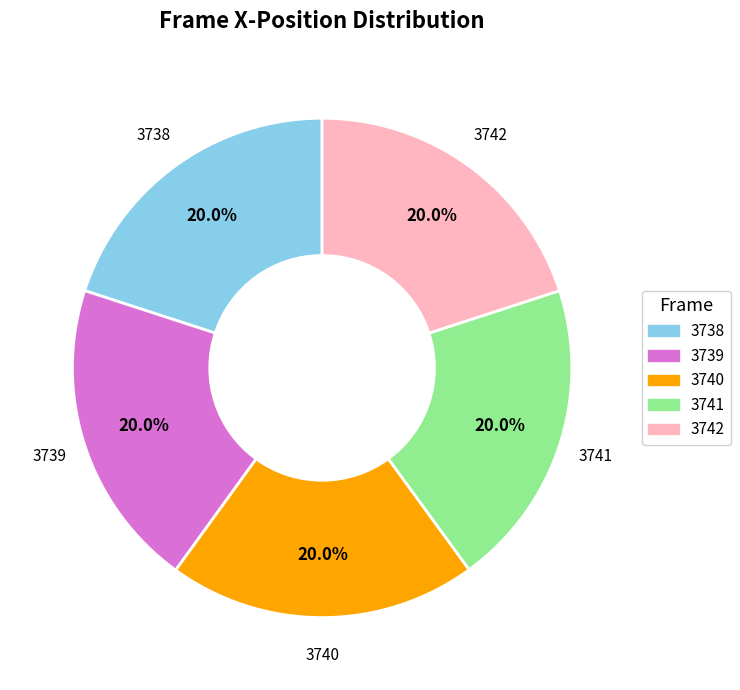

Does 3738 account for over 50% of the chart?

No